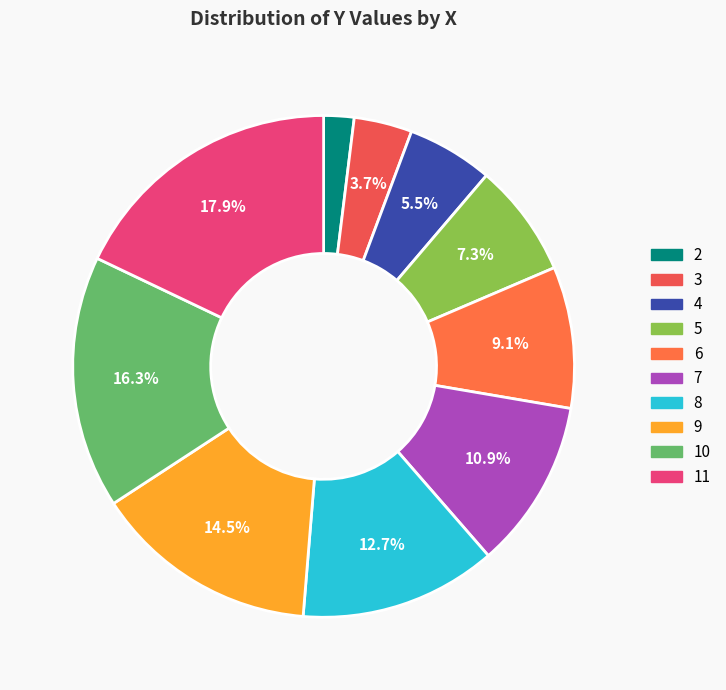

Does 9 represent more than half of the total?

No